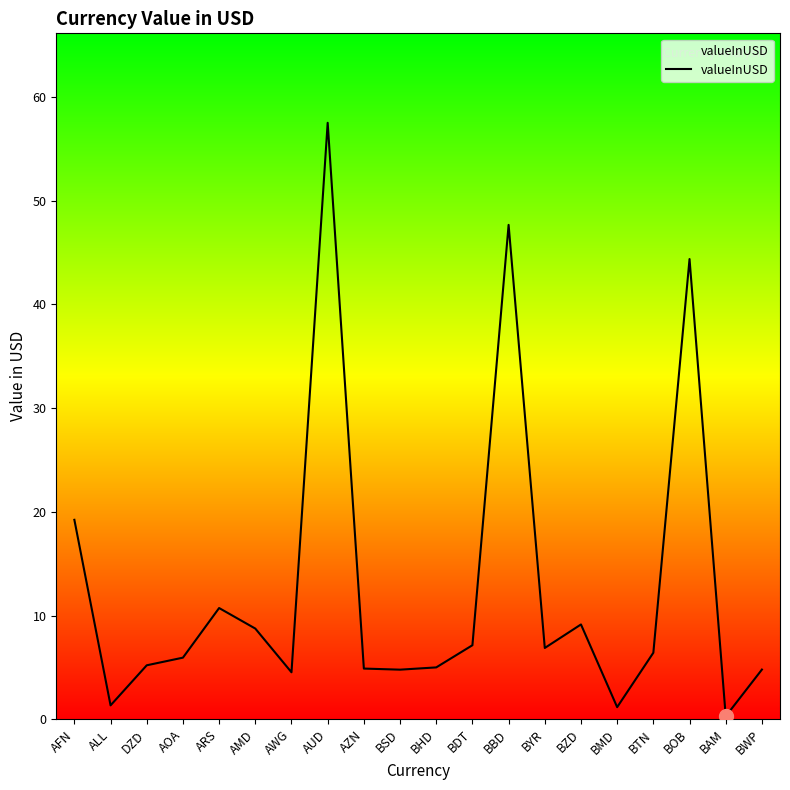

What position from the left is DZD?

3